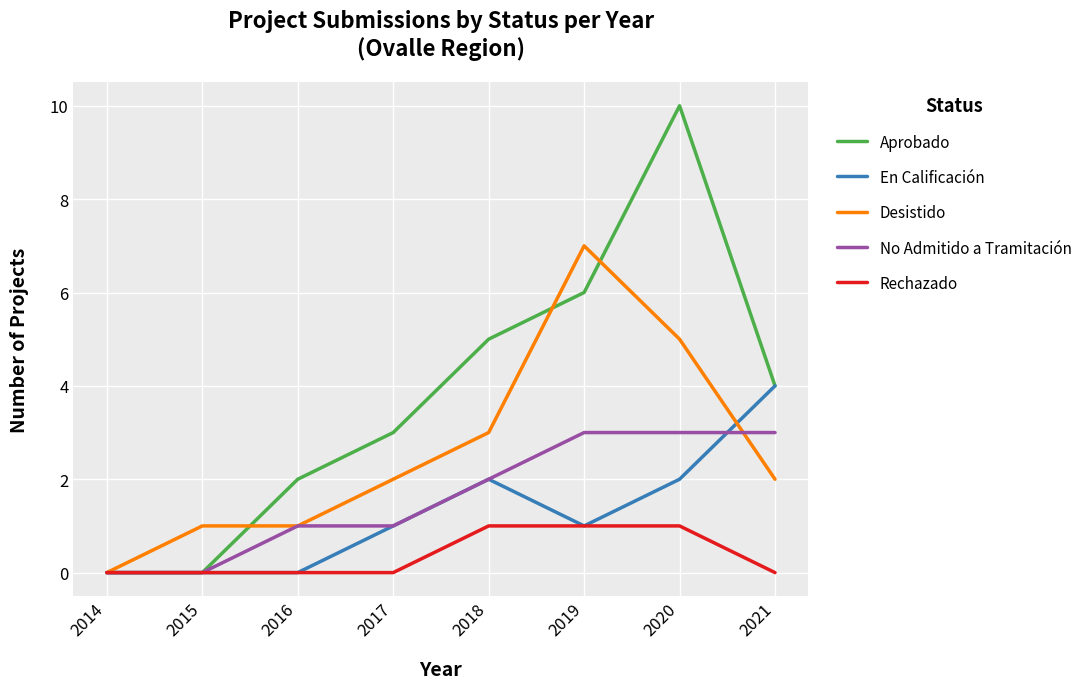

Is it true that En Calificación equals -2 at 2014?

False